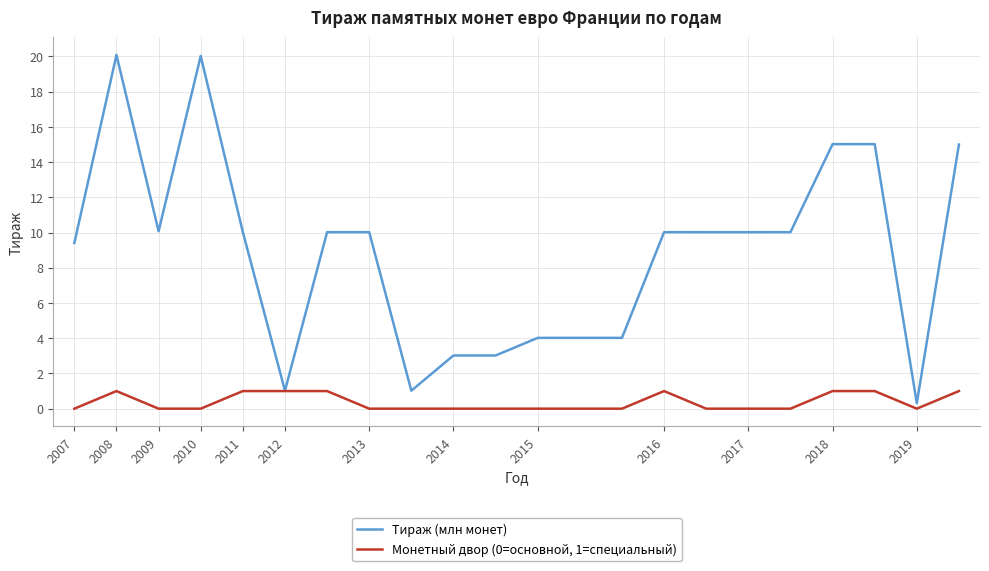

Which series has the largest total across all categories?

Тираж (млн монет)